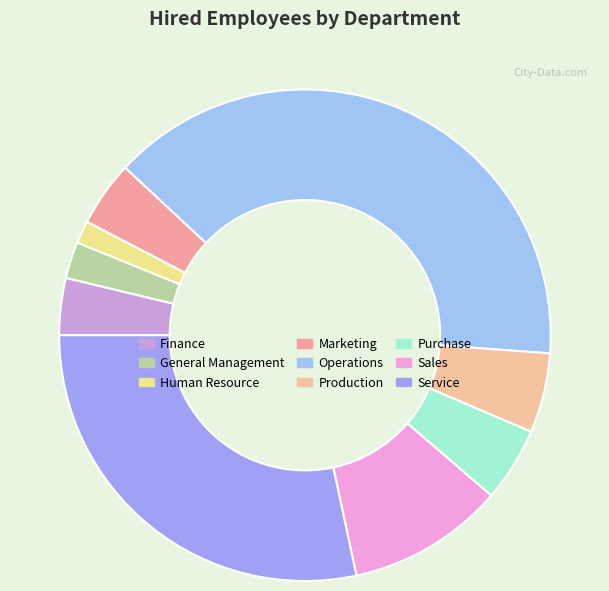

Count the number of slices in the pie.

9